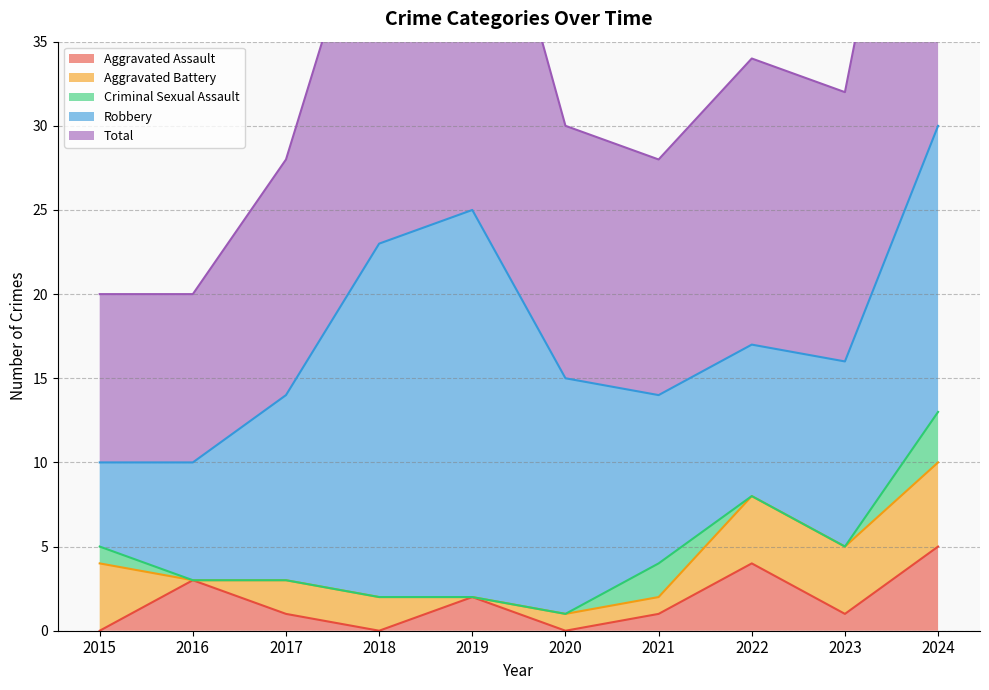

At which category does the chart reach its minimum across all series?

2015